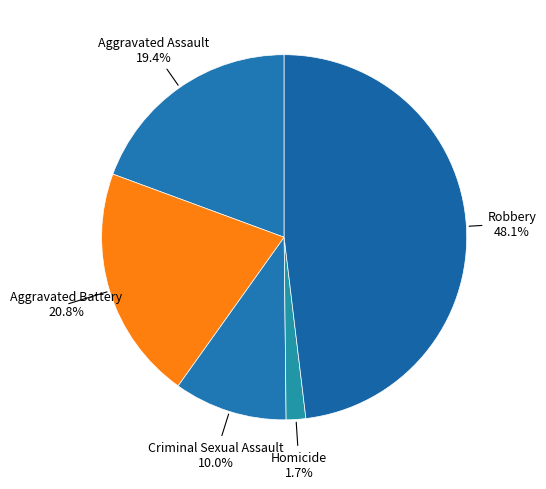

To the nearest percent, what is the average slice percentage?

20%